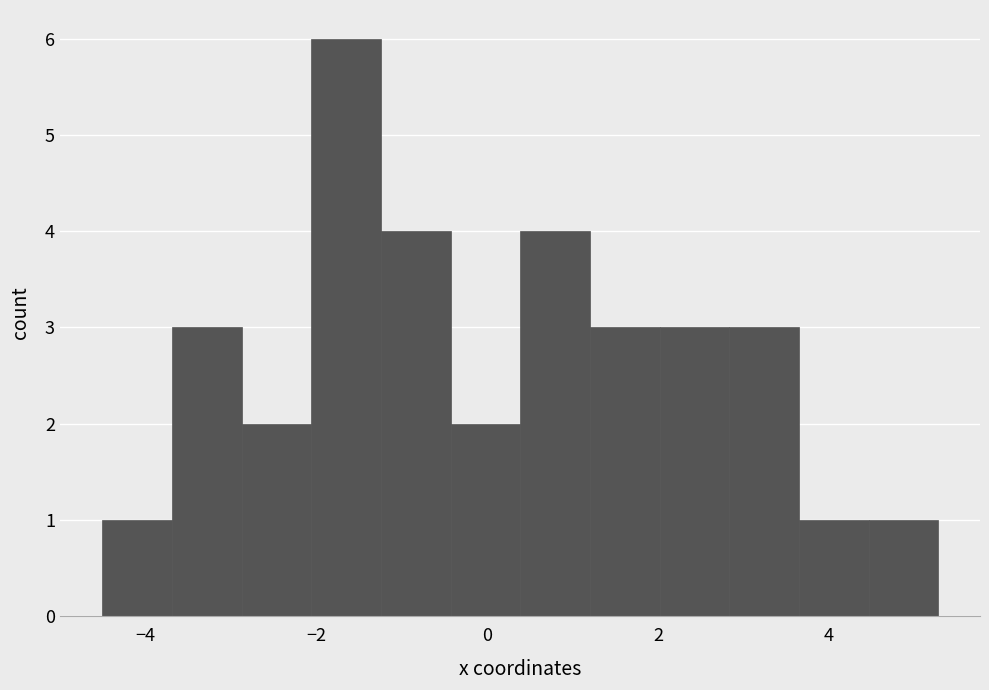

What is the height of the bar covering 2.0 to 2.8 on the x-axis? Neither the bar edges nor the heights are printed on the chart, so give them approximately, as read against the axes.

3